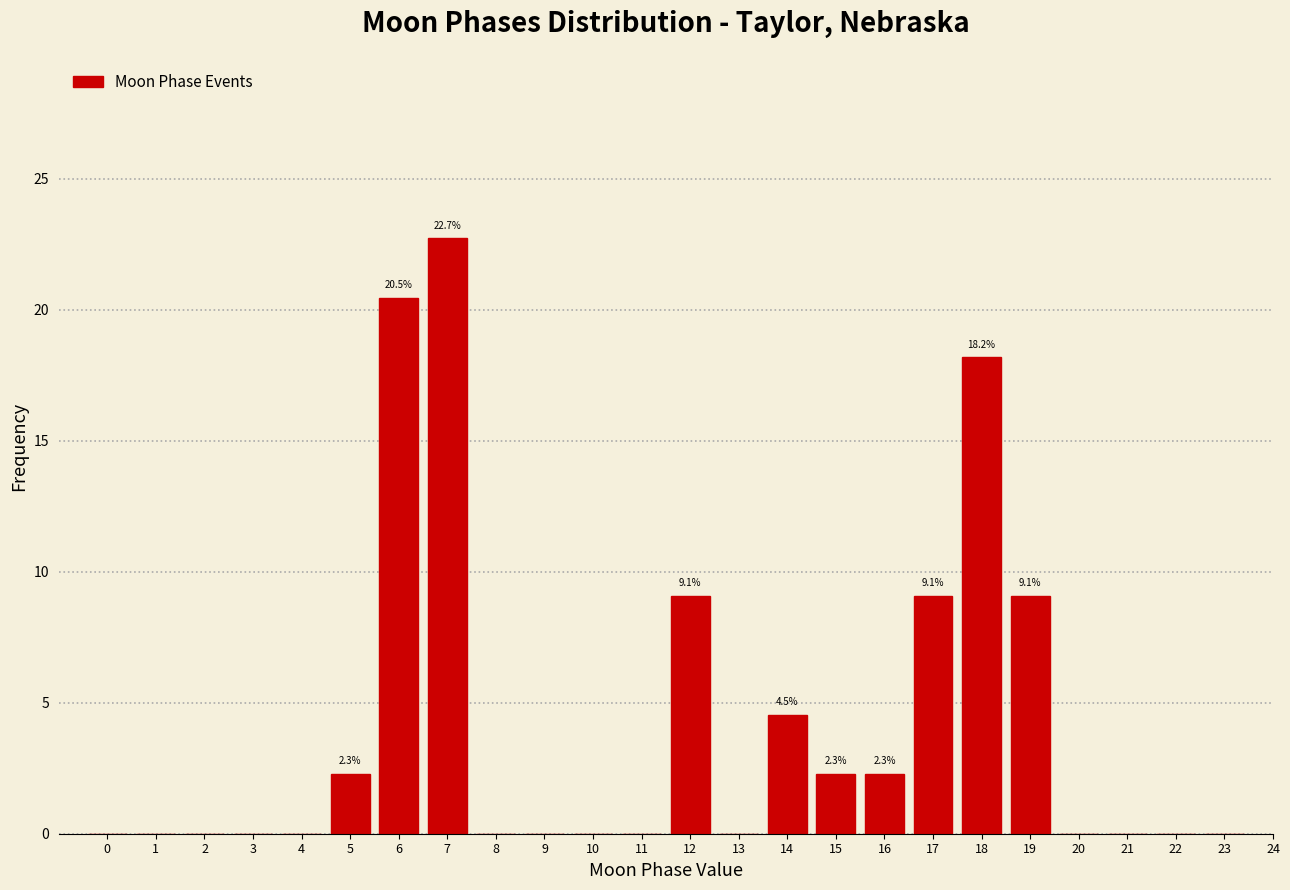

Reading left to right, list all the values displayed in this chart.

0=0.0	1=0.0	2=0.0	3=0.0	4=0.0	5=2.3	6=20.5	7=22.7	8=0.0	9=0.0	10=0.0	11=0.0	12=9.1	13=0.0	14=4.5	15=2.3	16=2.3	17=9.1	18=18.2	19=9.1	20=0.0	21=0.0	22=0.0	23=0.0